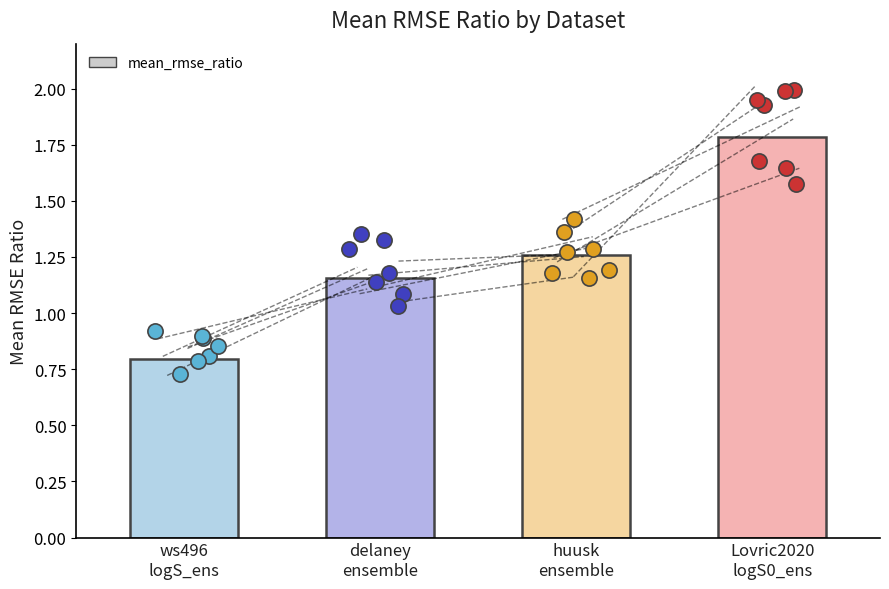

What is the ratio of the value at ws496
logS_ens to the value at Lovric2020
logS0_ens?

0.4